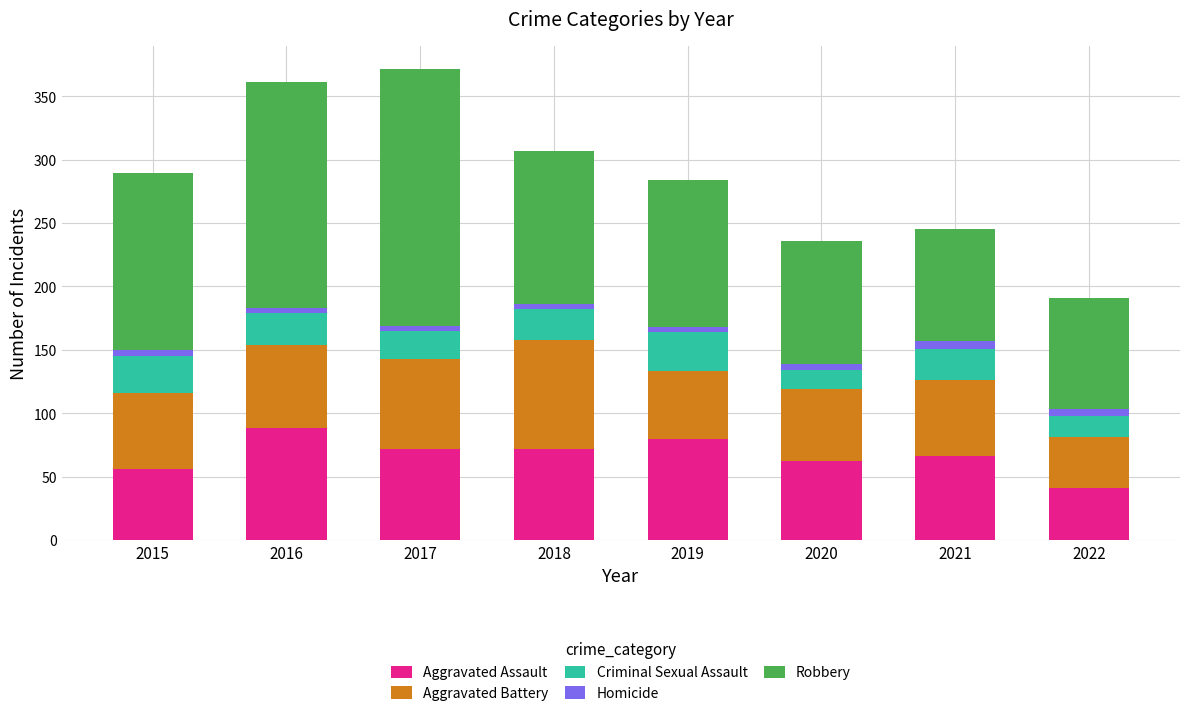

True or false: Aggravated Assault has a value of 88 at 2016.

True